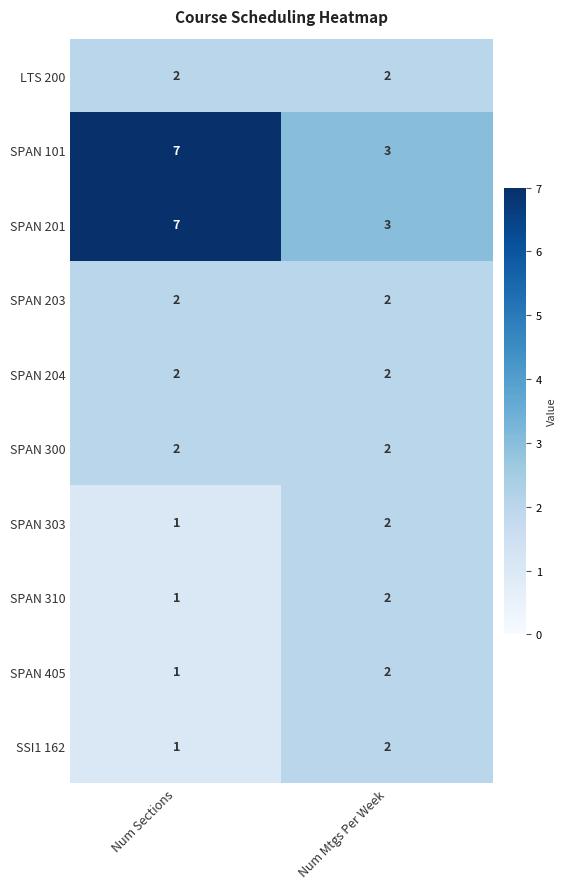

At how many categories does at least one series exceed 1?

2